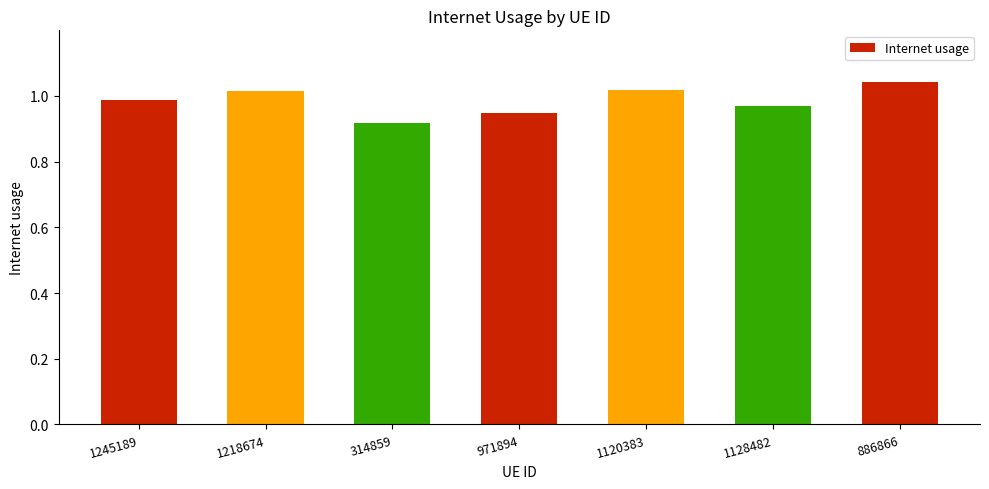

What is the label of the 1st bar from the right?

886866